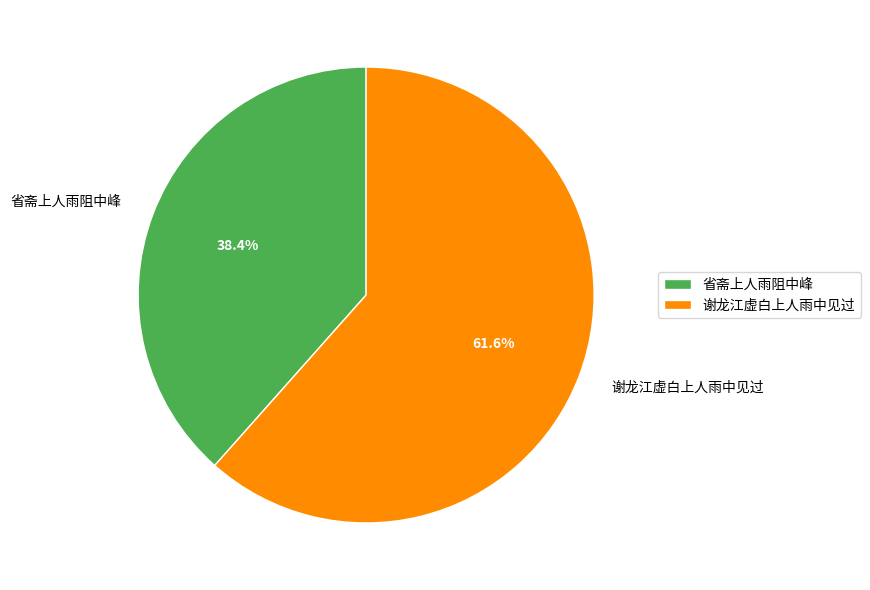

Which slice represents more than half of the pie?

谢龙江虚白上人雨中见过